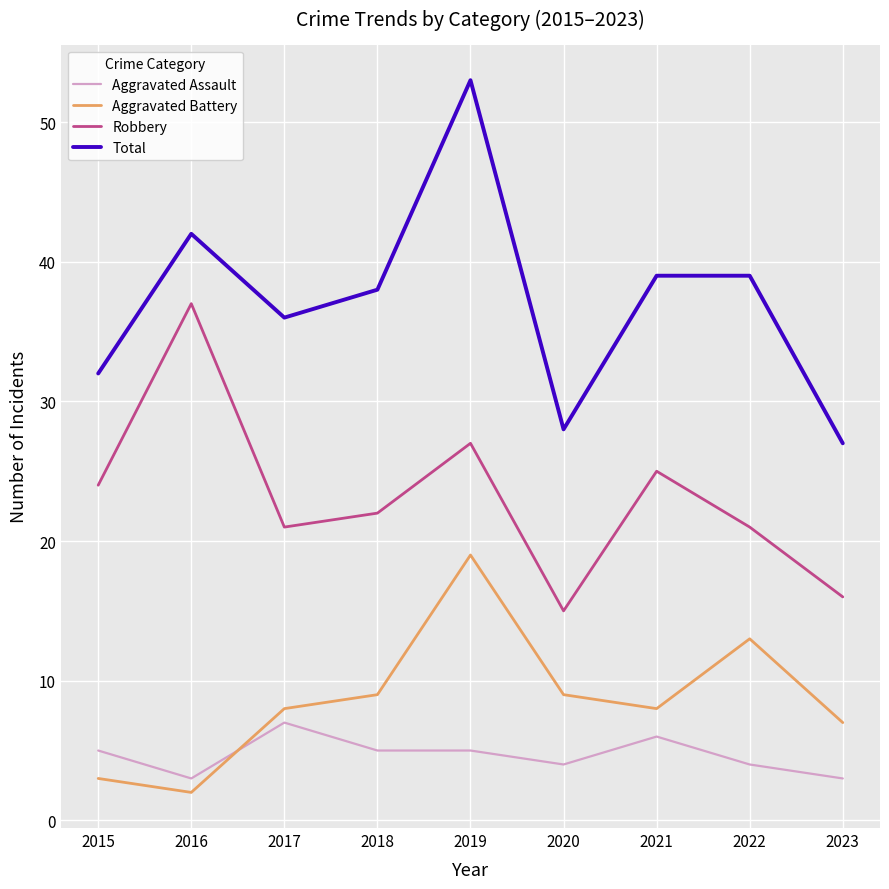

List the series in order of their peak value, highest first.

Total, Robbery, Aggravated Battery, Aggravated Assault